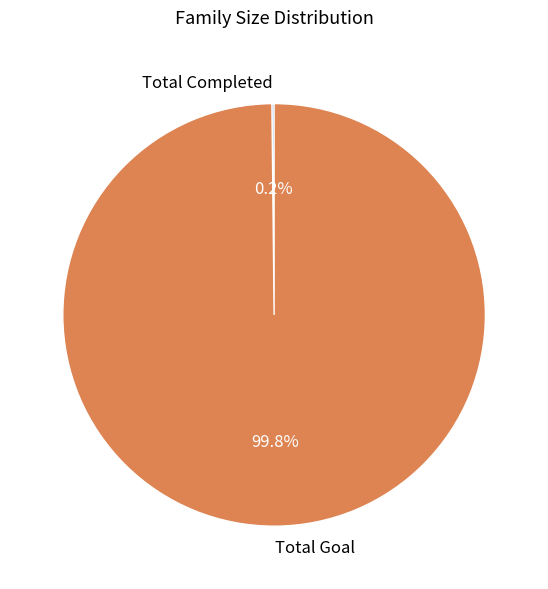

Is there a majority slice in this chart?

Yes